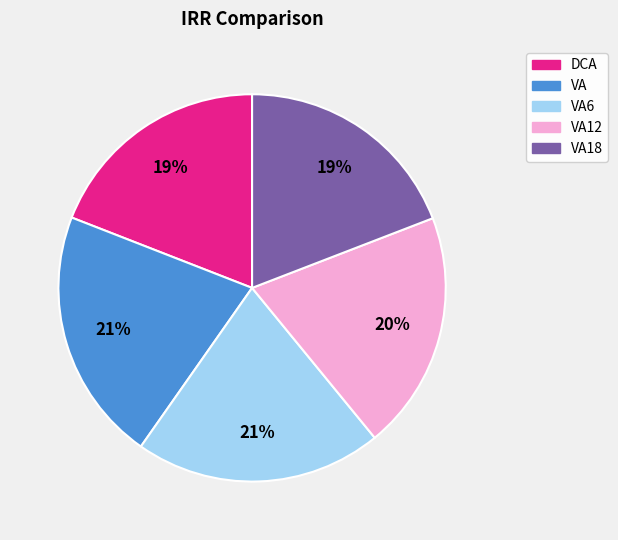

To the nearest percent, what is the average slice percentage?

20%